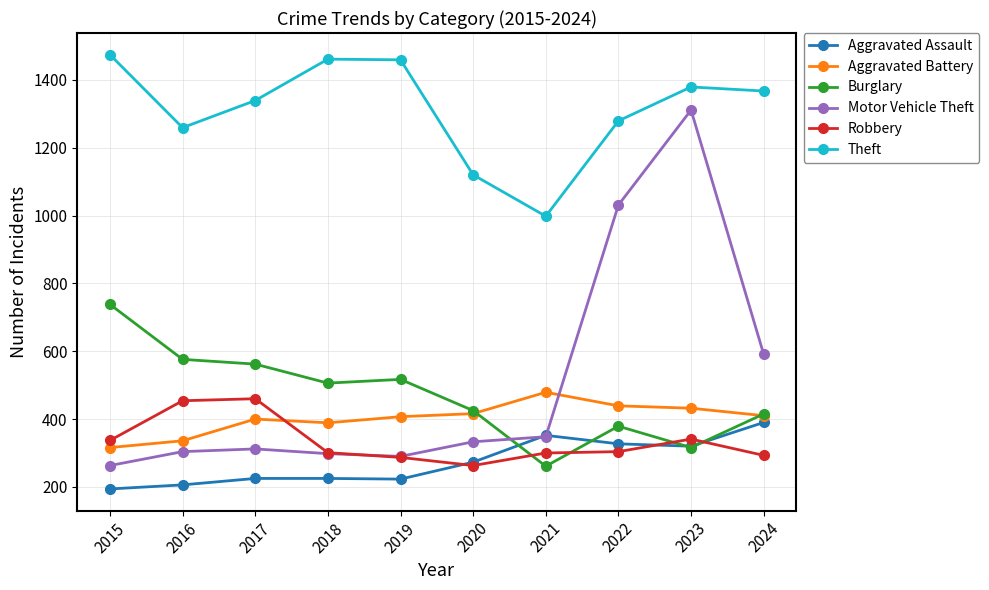

What is the difference between the maximum and second lowest values in the Theft series?

354